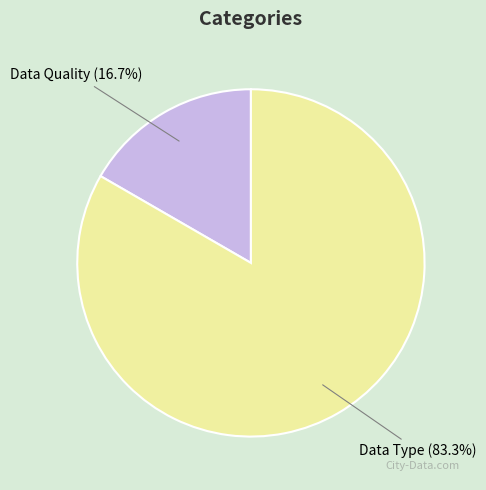

Is there a majority slice in this chart?

Yes